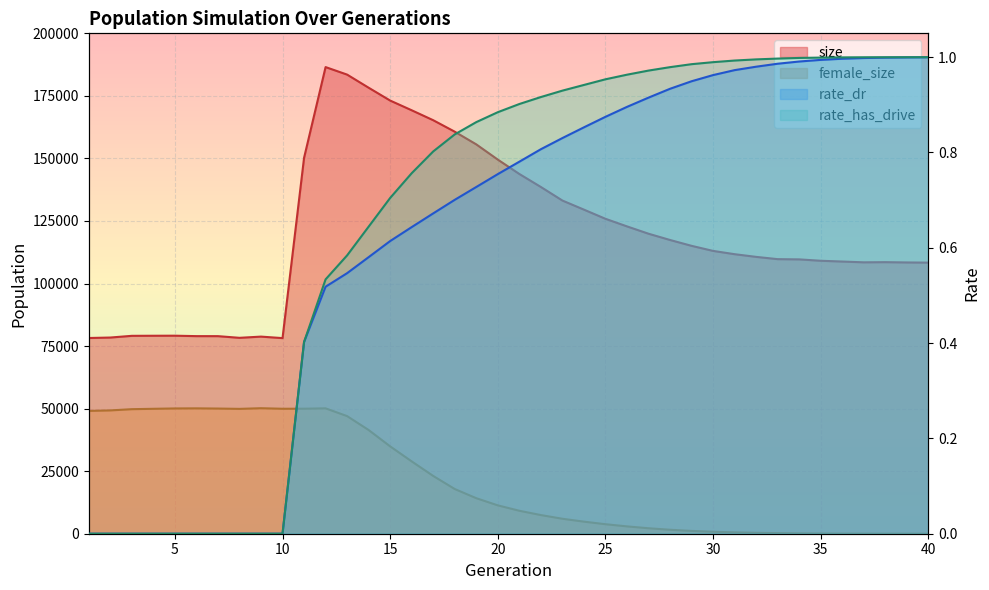

Which series has the largest range (max minus min)?

size